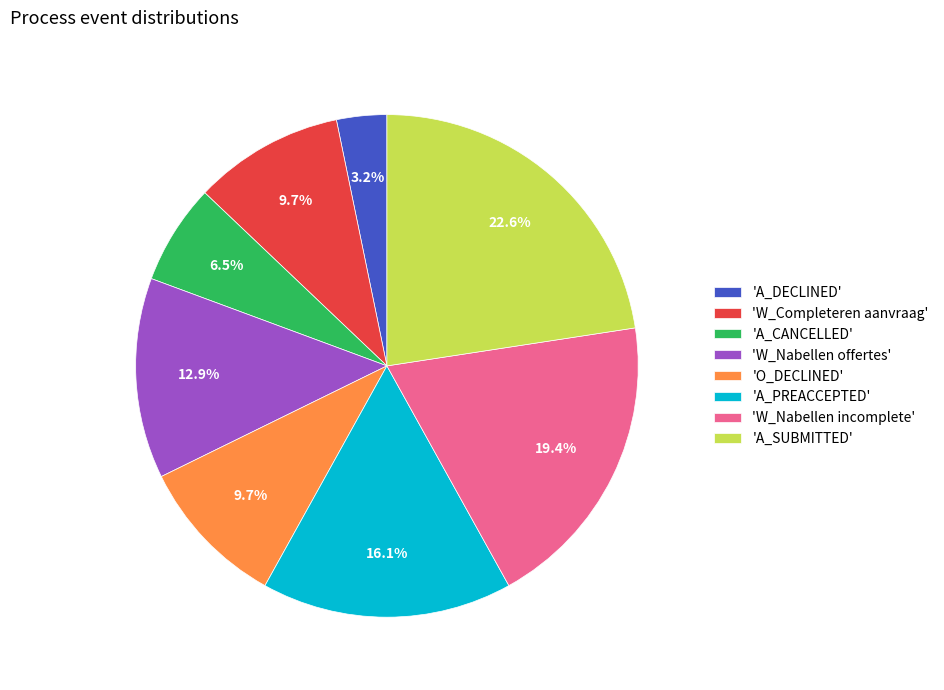

To the nearest percent, what is the difference between the largest and smallest slice percentages?

19%